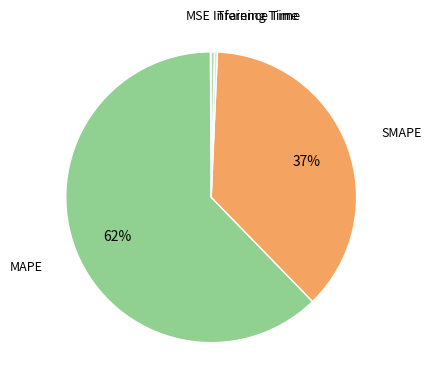

To the nearest percent, what is the combined percentage of Inference Time and SMAPE?

37%